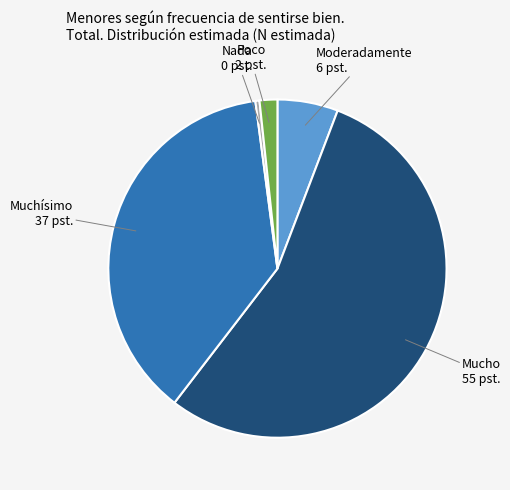

True or false: Poco accounts for 2% of the total.

True